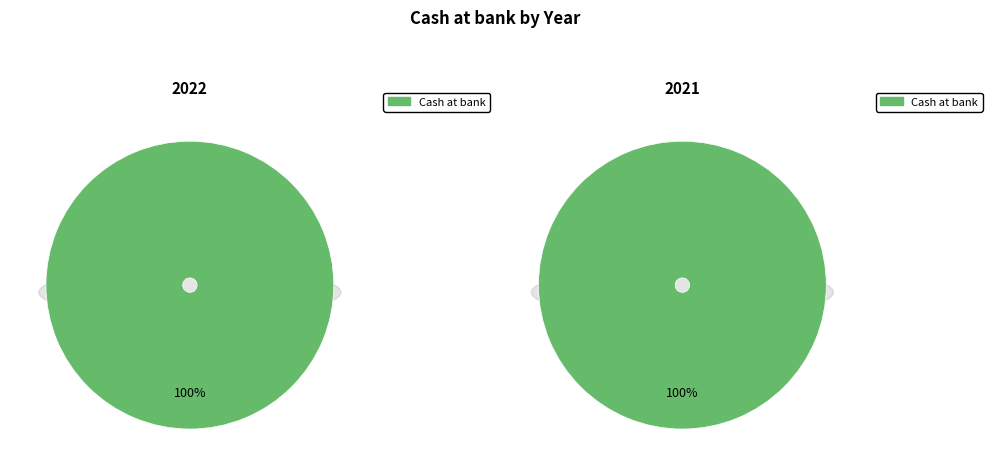

Does 2021 represent more than half of the total?

No